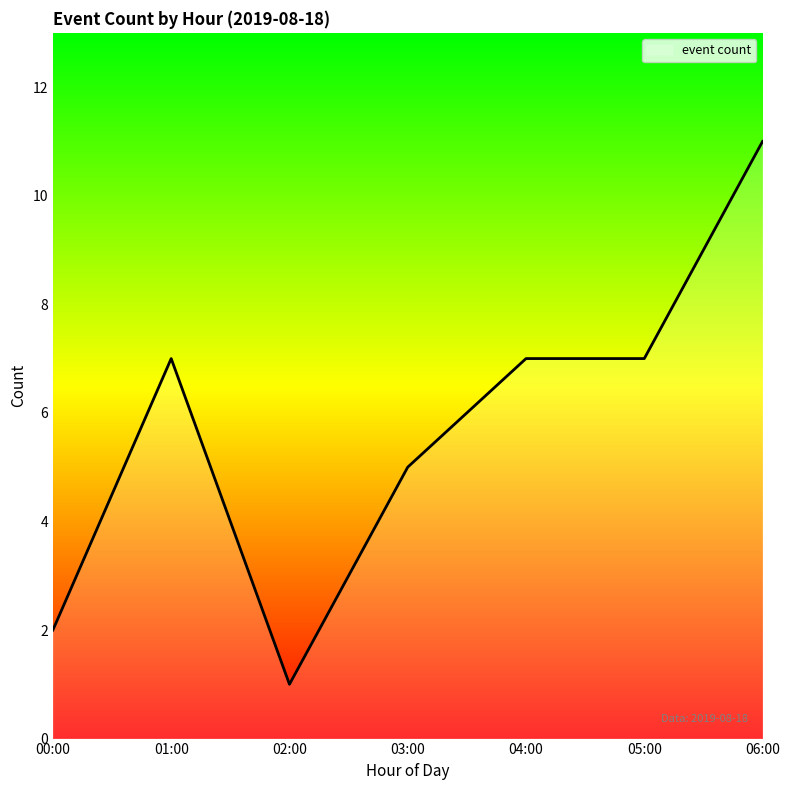

What is the average value?

6